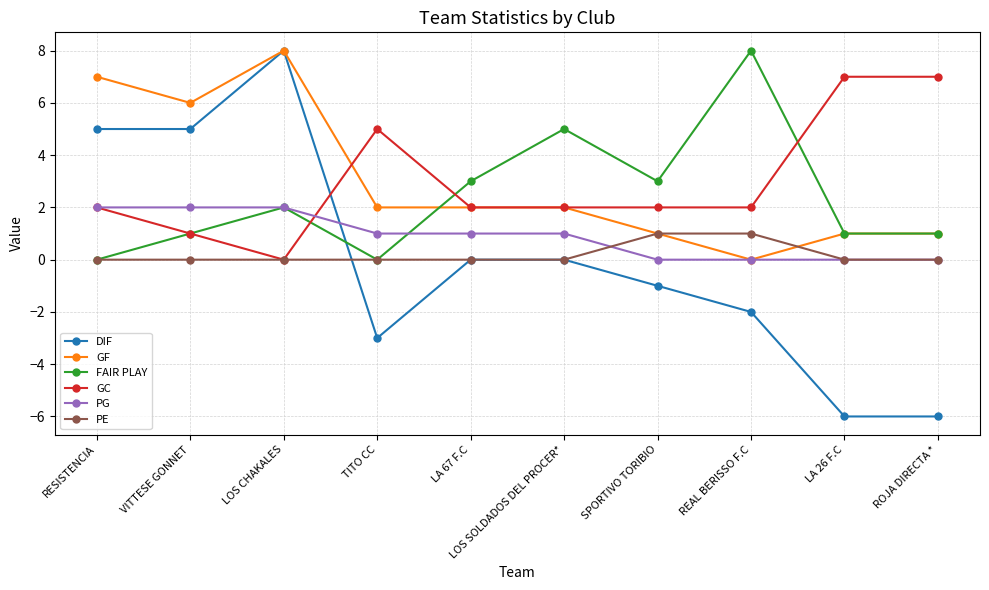

What is the difference between the highest and lowest values at RESISTENCIA?

7